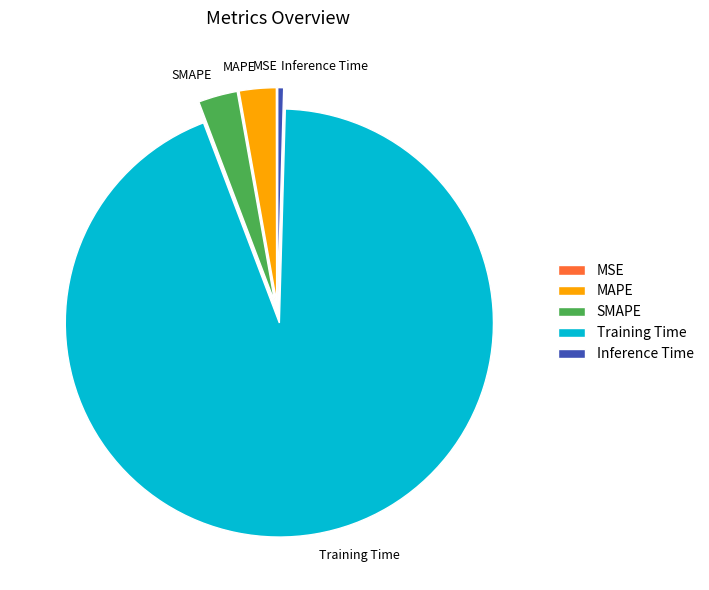

Count the number of slices in the pie.

5